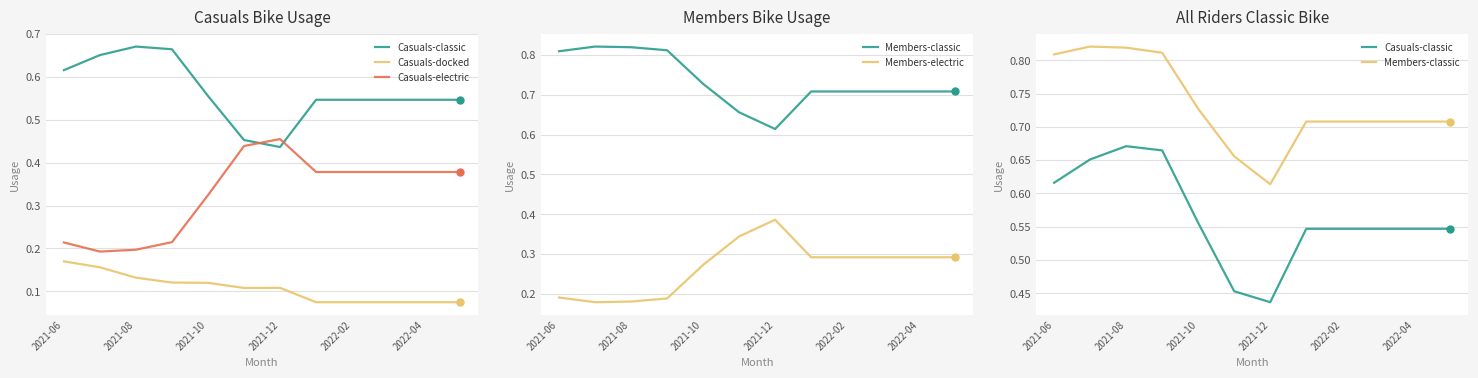

Which series has the largest total across all categories?

Members-classic